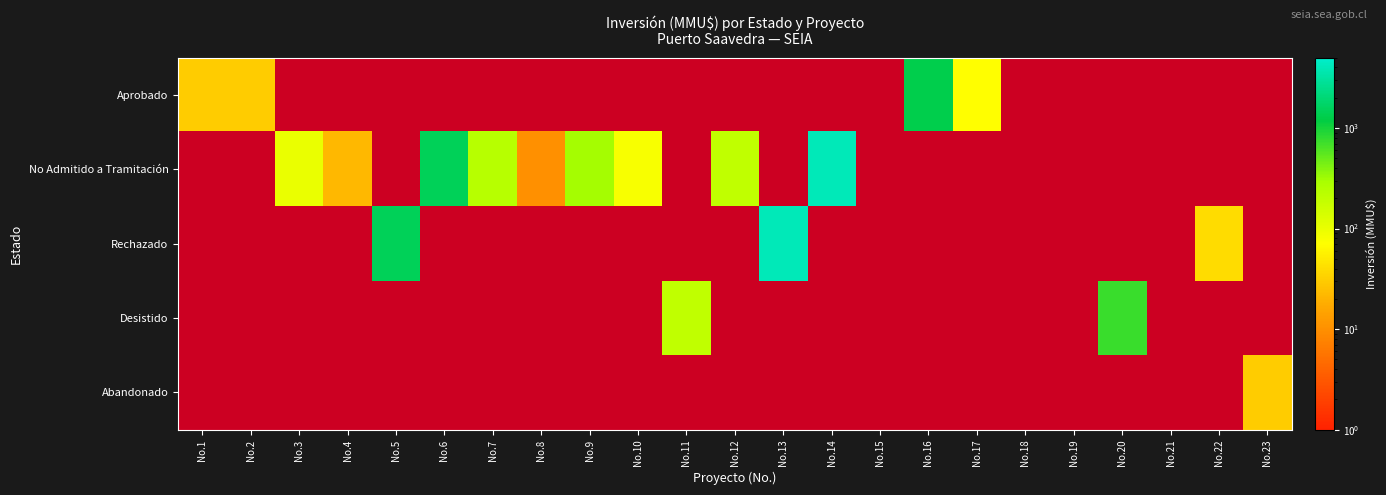

How many categories are shown in the chart?

23